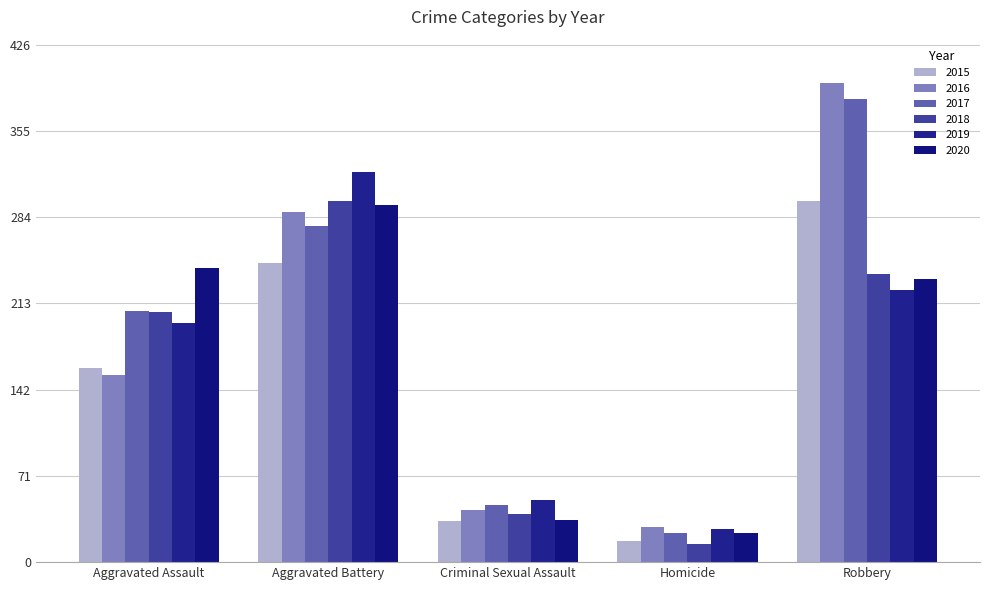

What position from the right is Robbery?

1